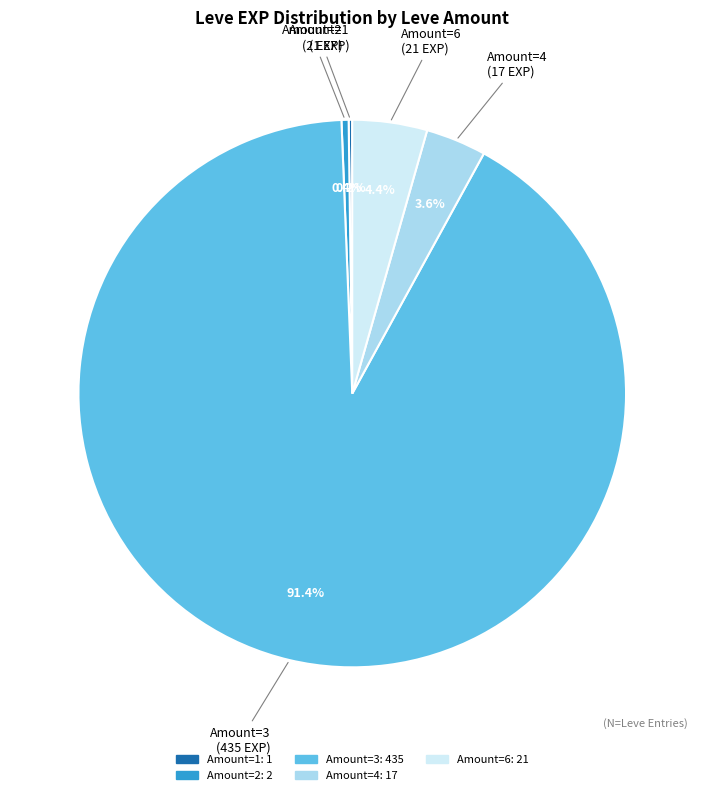

Is there any slice that represents more than half of the pie?

Yes